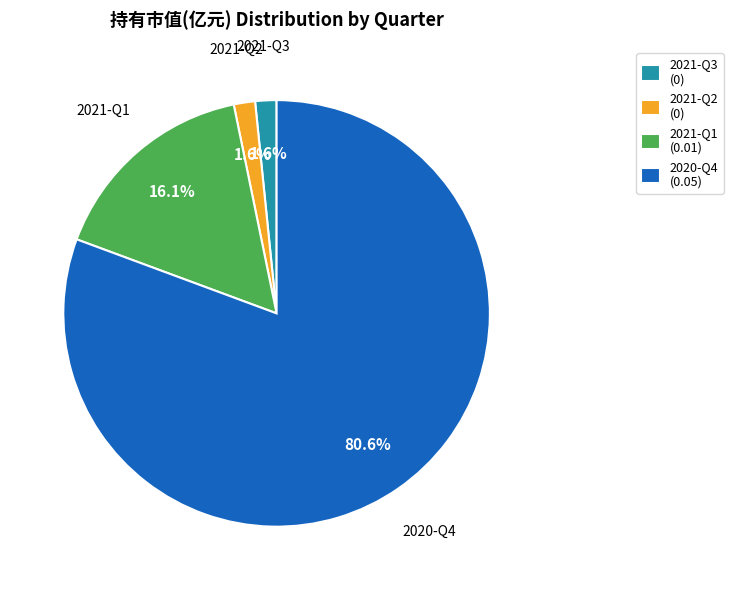

What portion of the pie excludes 2021-Q2?

98.4%